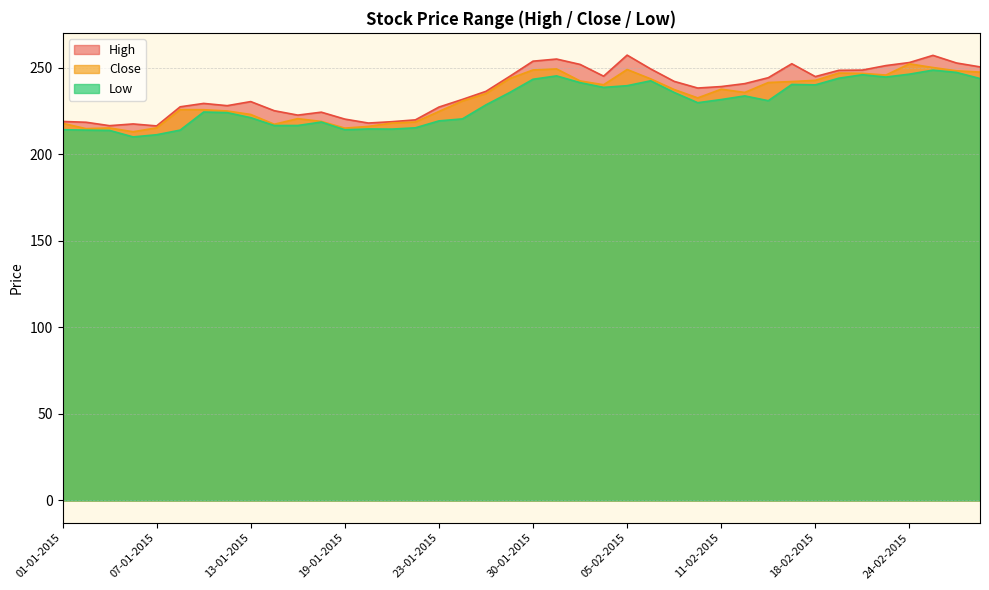

What are all the series names shown in the legend?

High, Close, Low